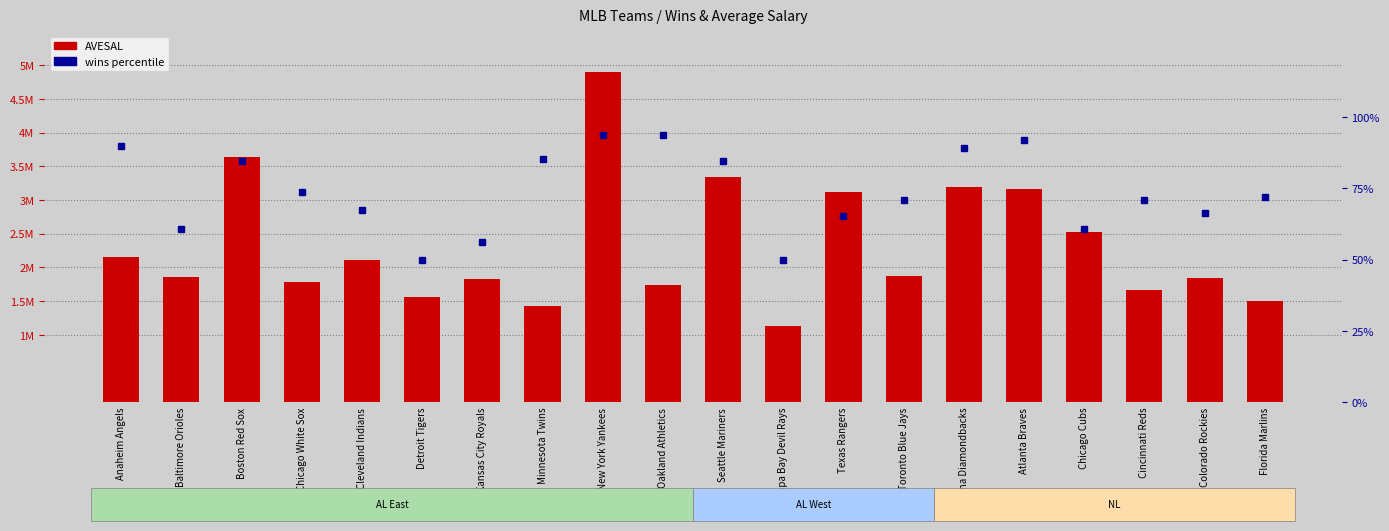

Between Baltimore Orioles and Boston Red Sox, which is larger?

Boston Red Sox